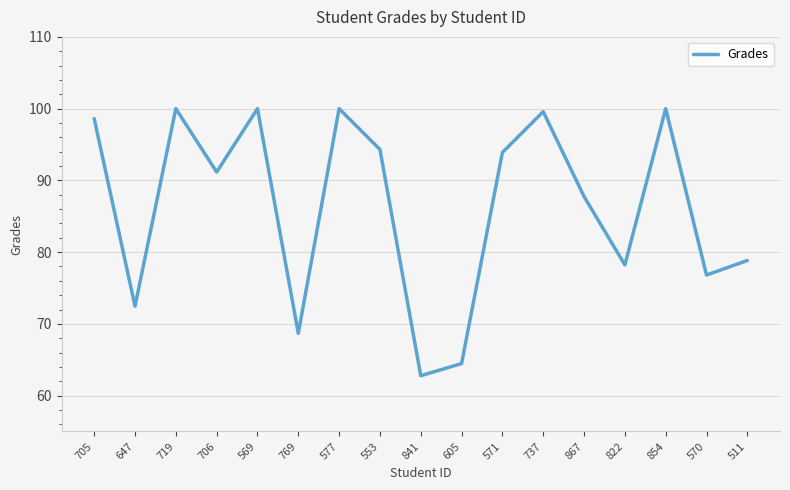

What position from the right is 569?

13